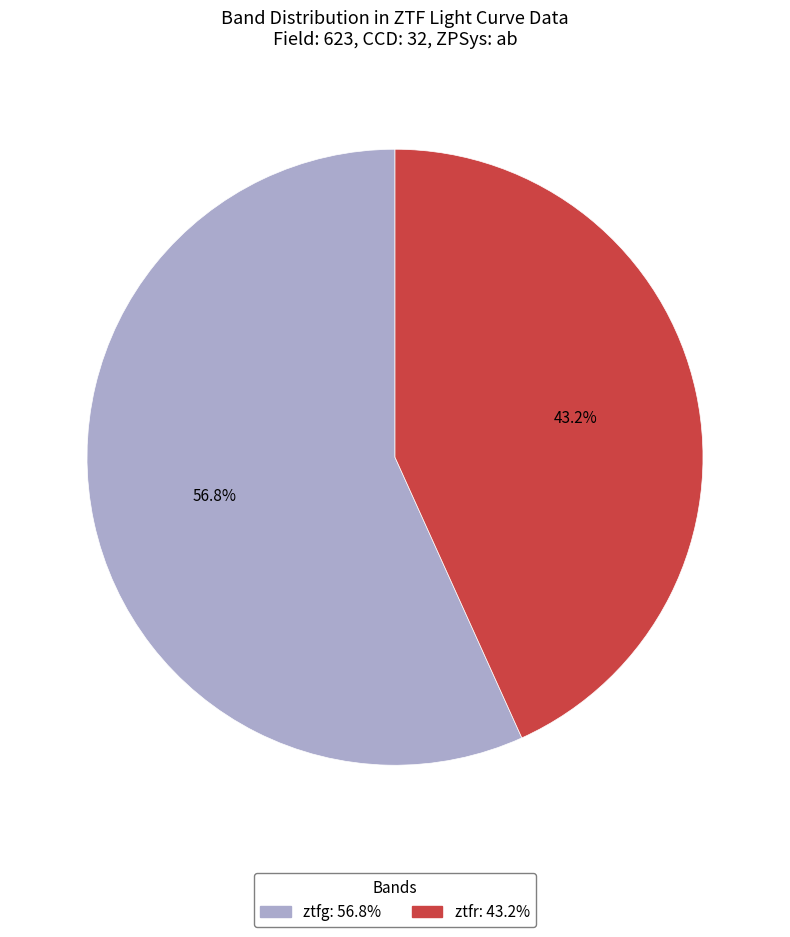

What is the ratio of the value at ztfg to the value at ztfr?

1.3